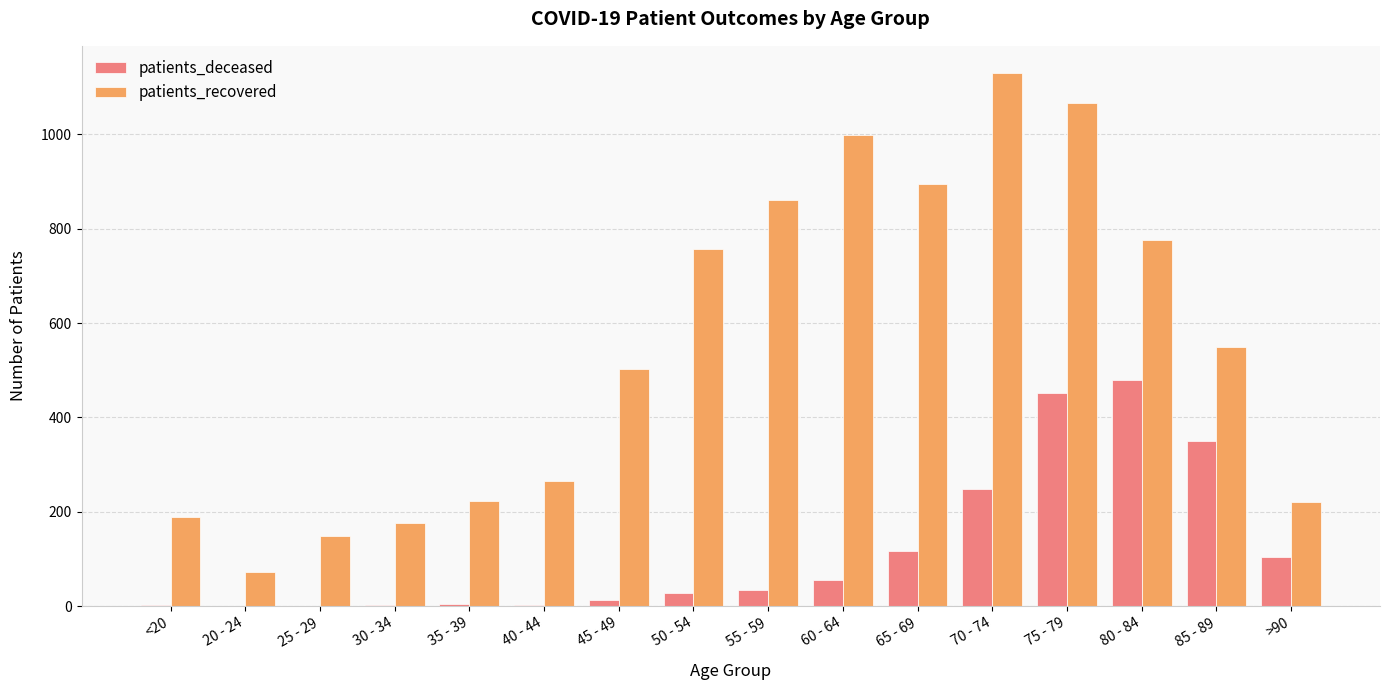

What is the spread (max minus min) of values at 55 - 59?

825